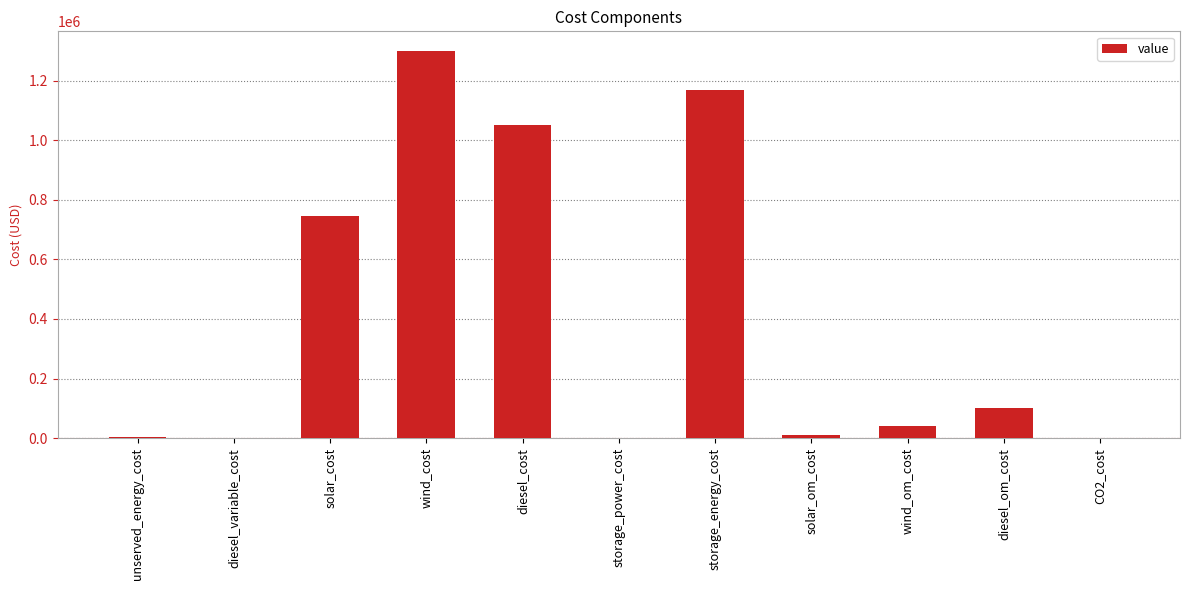

What is the change in value from diesel_variable_cost to storage_power_cost?

-177